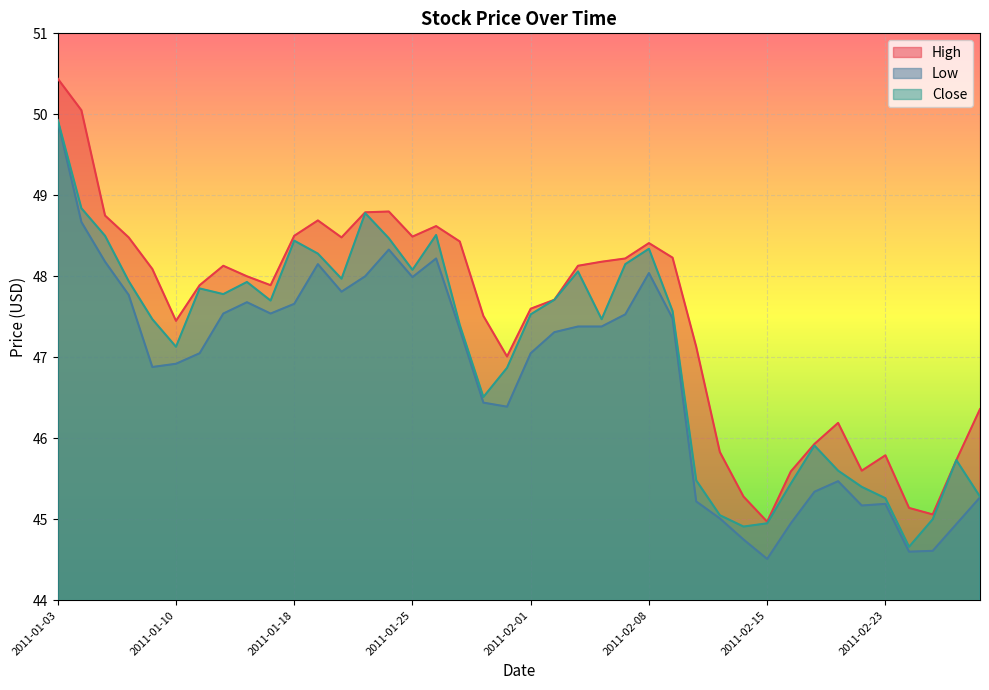

What is the difference between the highest and lowest values at 2011-01-10?

0.5